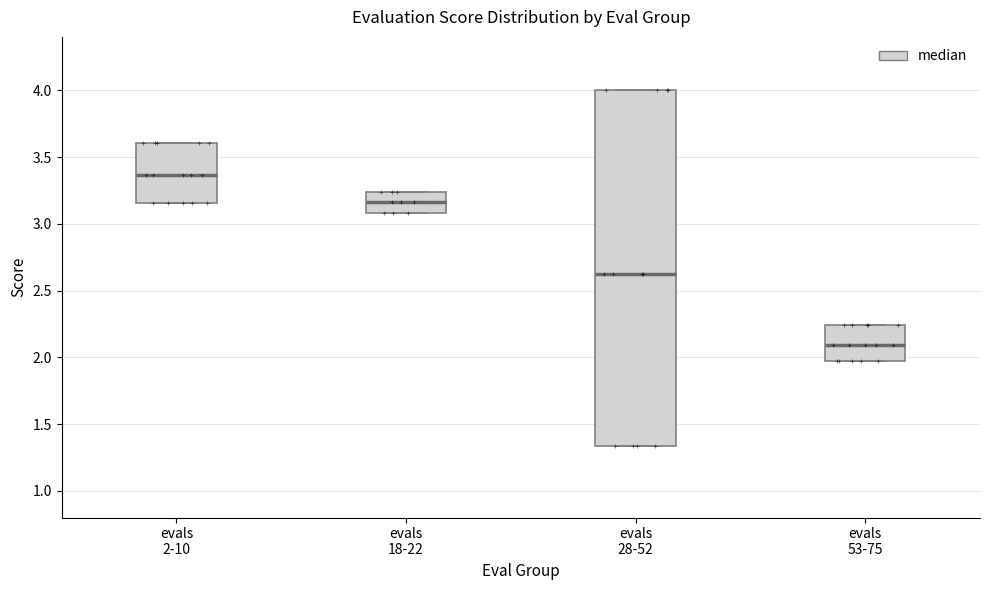

Where does the median line of the box for evals 28-52 sit on the y-axis? The values are not printed on the chart, so give them approximately, as read against the axis.

2.60